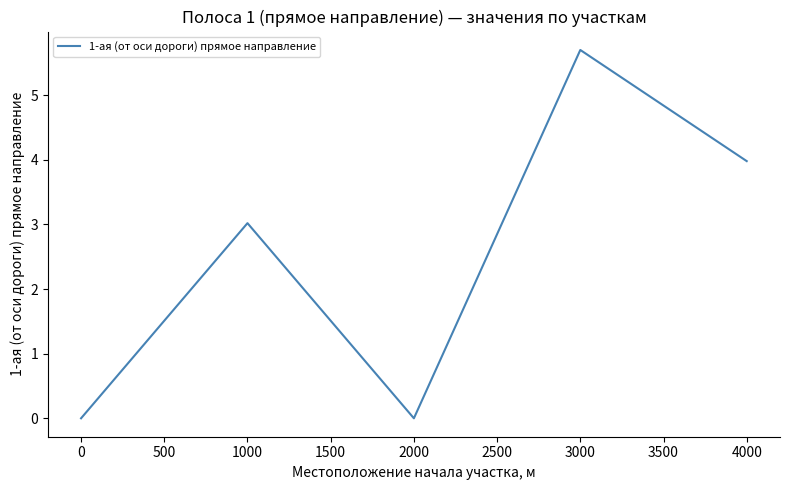

What is the difference between the maximum and minimum values?

5.7